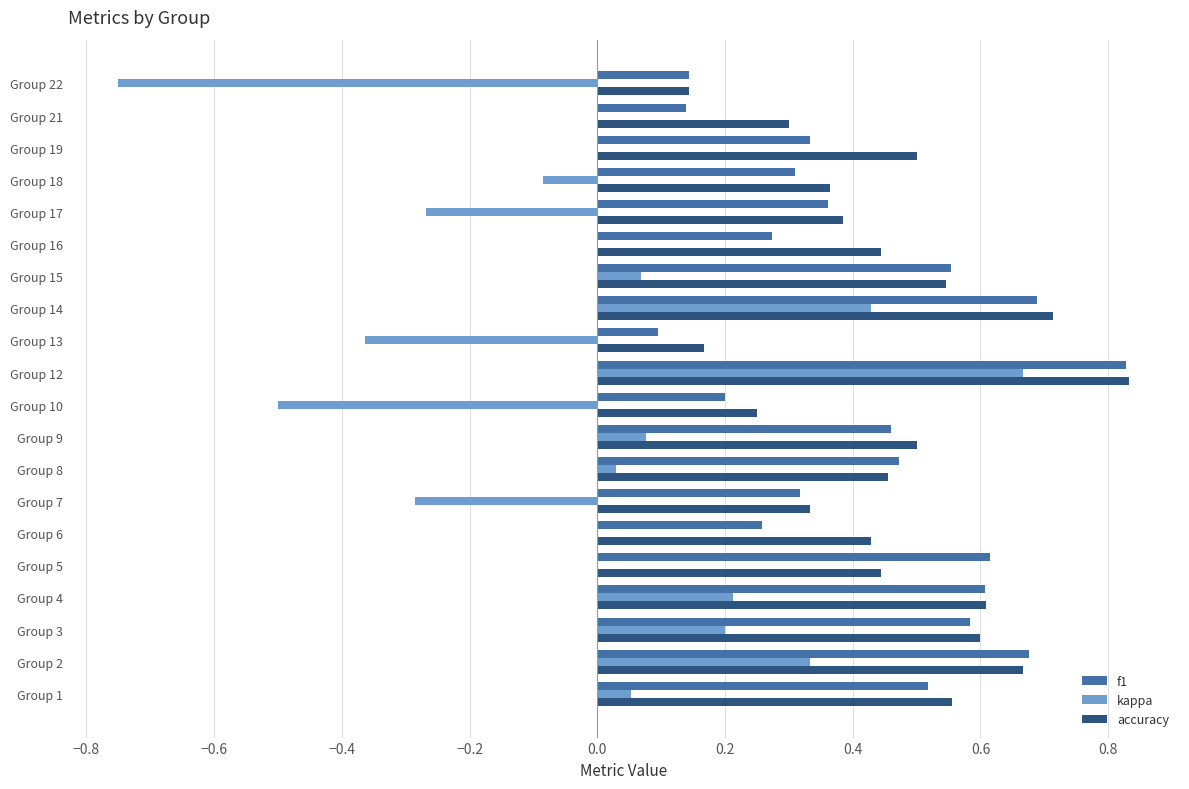

The value of kappa at Group 7 is -0.5. True or false?

False